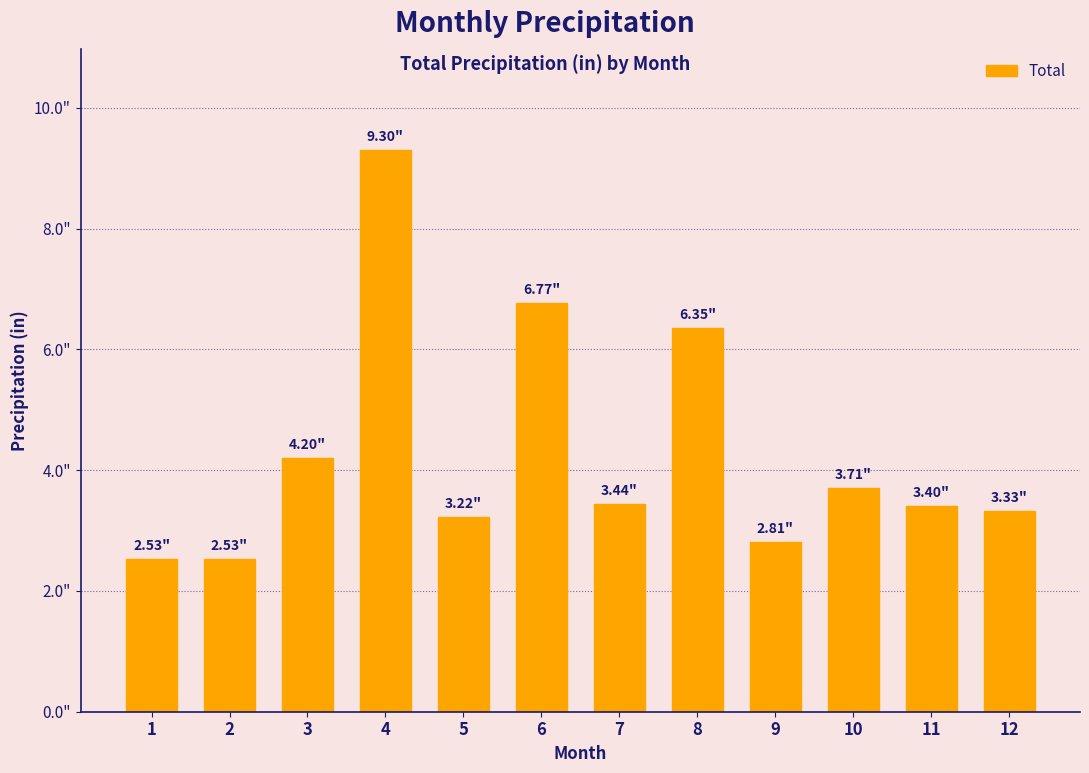

Reading right to left, extract all data points from this chart.

3.3	3.4	3.7	2.8	6.3	3.4	6.8	3.2	9.3	4.2	2.5	2.5